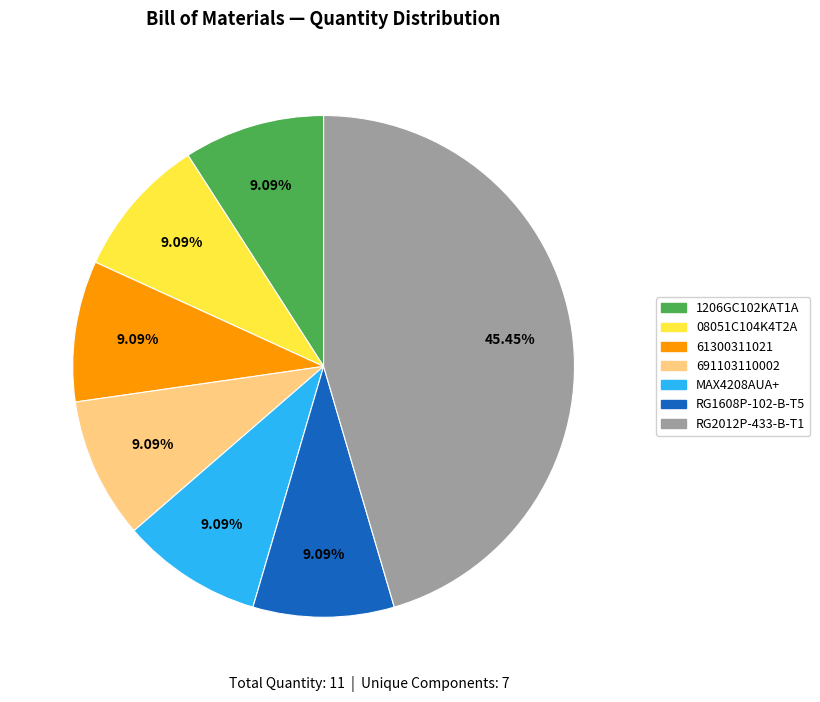

What is the ratio of the value at 1206GC102KAT1A to the value at 08051C104K4T2A?

1.0